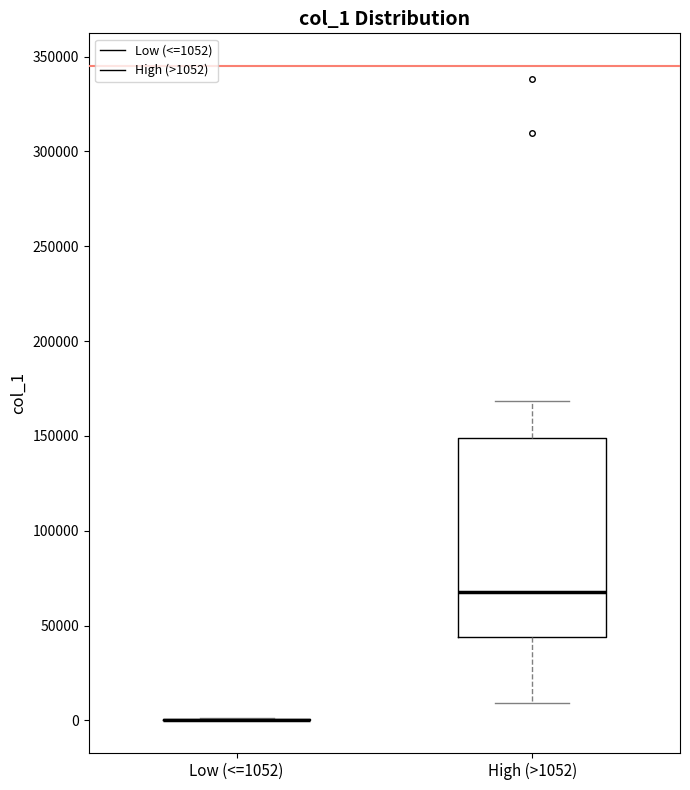

Reading left to right, transcribe this box plot: for each box, give where its median line is, the range the box spans, and where its two whiskers end, as read against the y-axis. The values are not printed on the chart, so give them approximately, as read against the axis.

Low (<=1052): box collapsed to a line at 0, whiskers 0 to 0
High (>1052): median 70000, box 45000 to 150000, whiskers 10000 to 170000